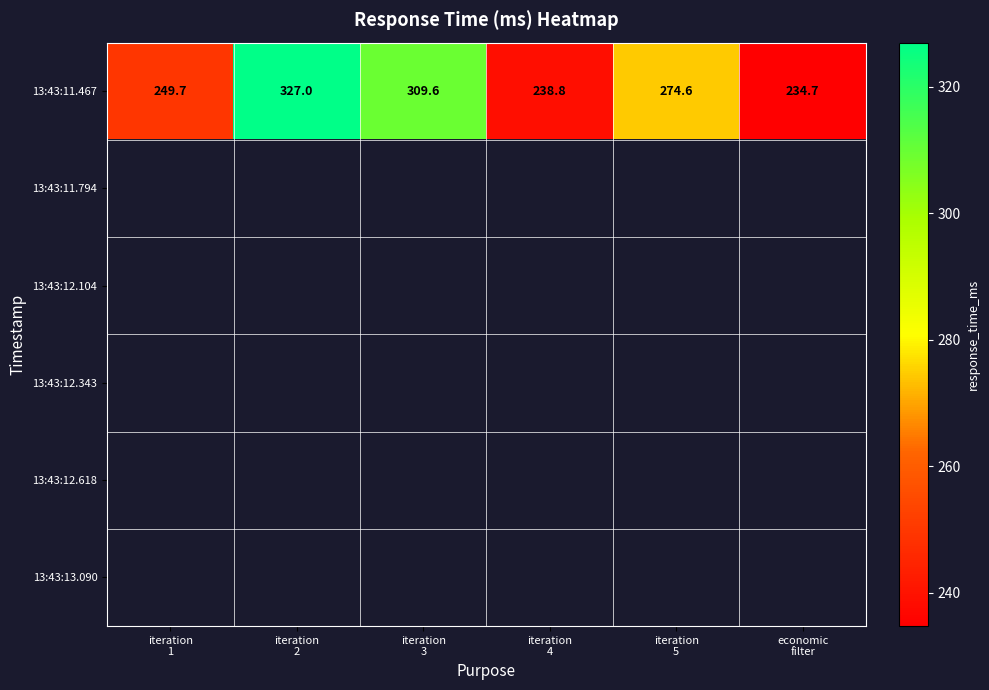

Which has a higher value, iteration
5 or iteration
1?

iteration
5